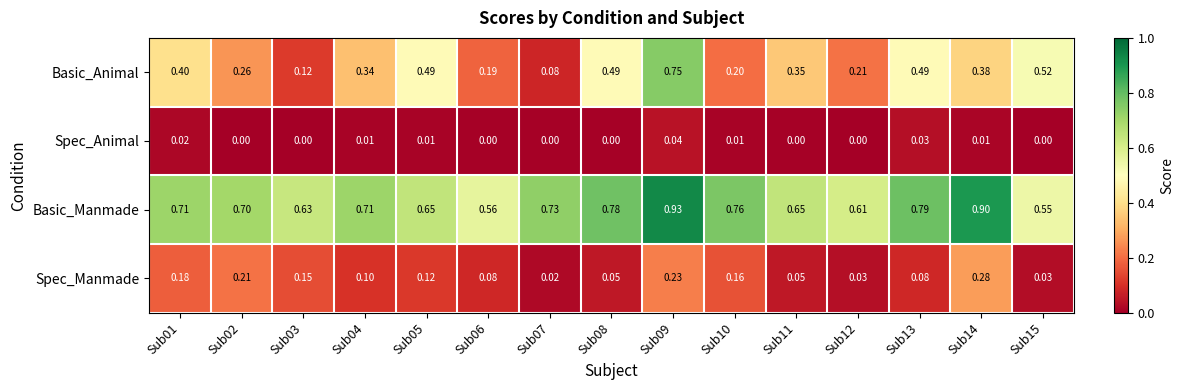

List the series in order of their peak value, lowest first.

Spec_Animal, Spec_Manmade, Basic_Animal, Basic_Manmade